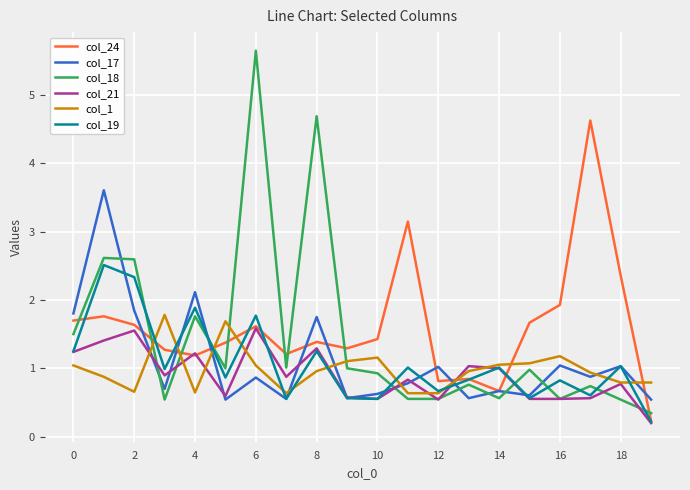

Which series has the largest range (max minus min)?

col_18